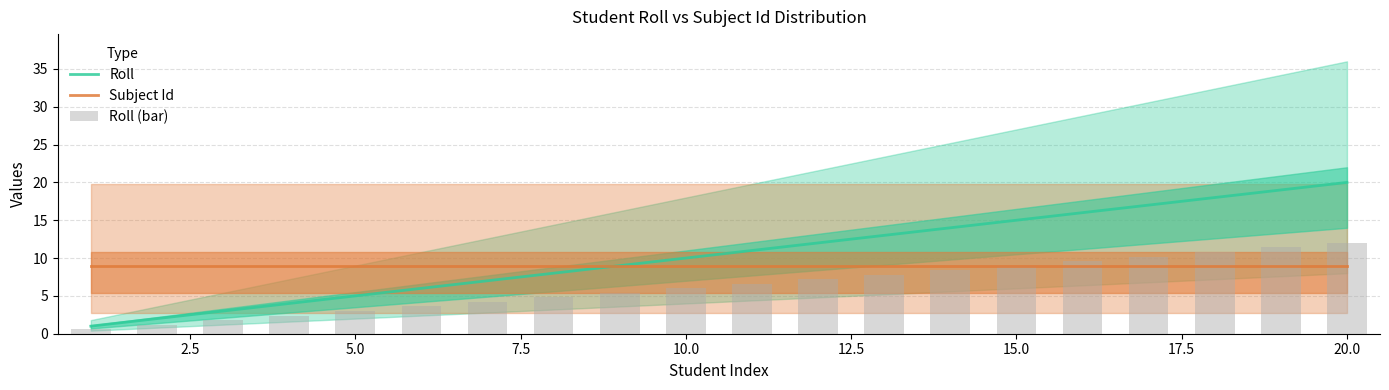

At which label does Roll reach its peak?

20.0